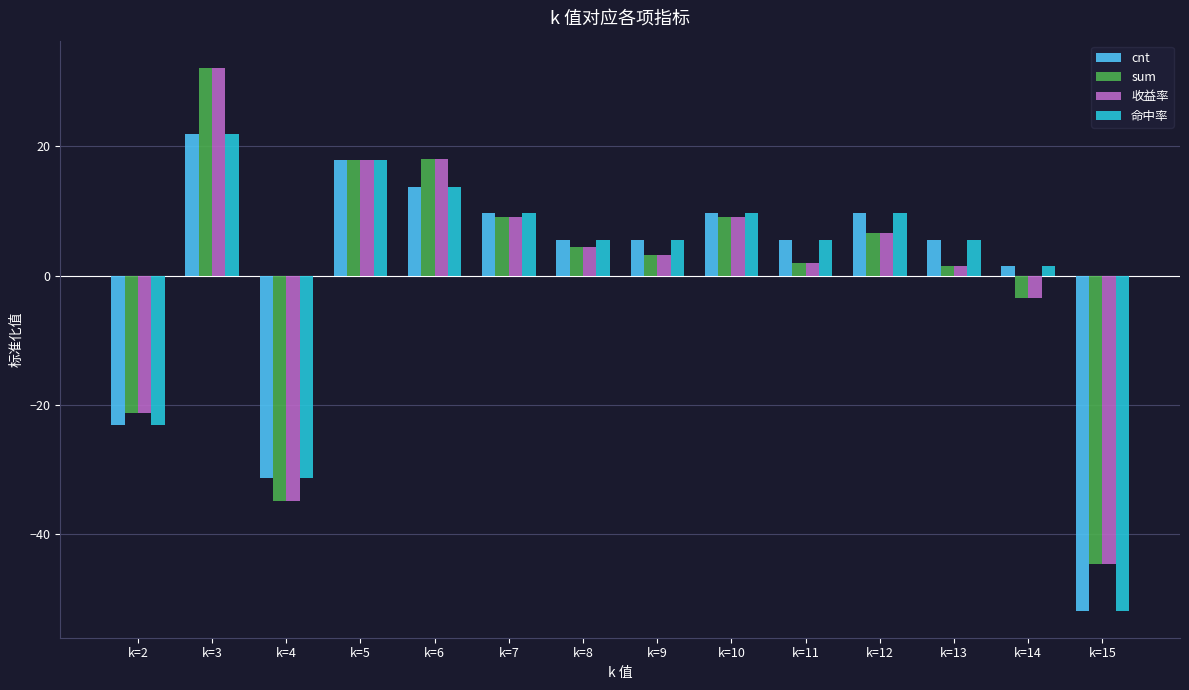

At which category is the sum across all series the highest?

k=3